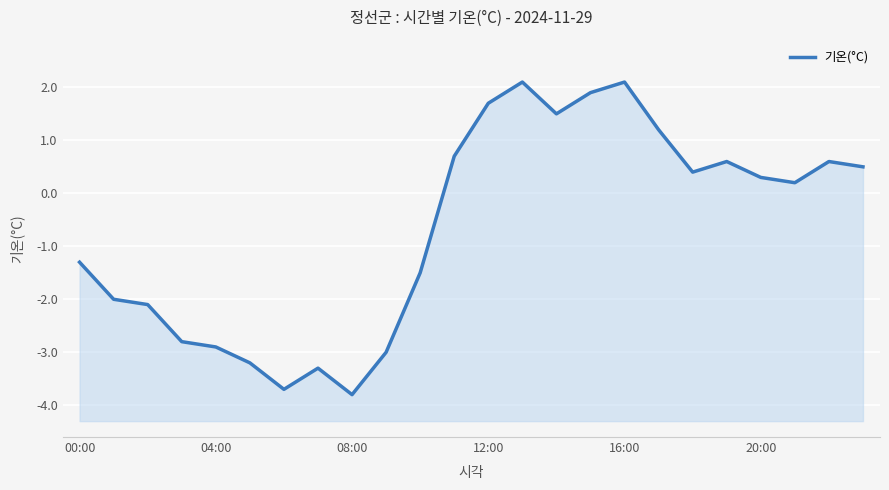

What is the average value?

-0.7